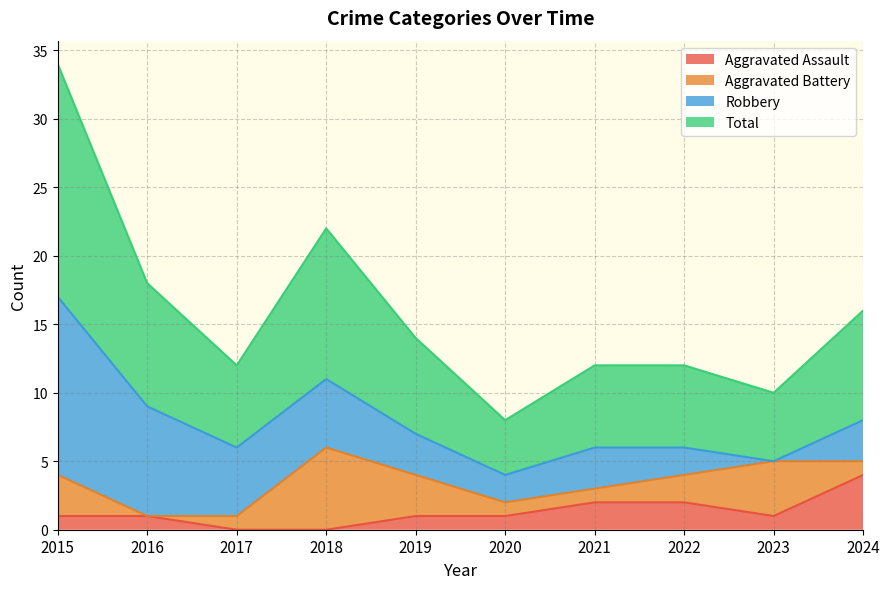

Where is the first local minimum for Total?

2017